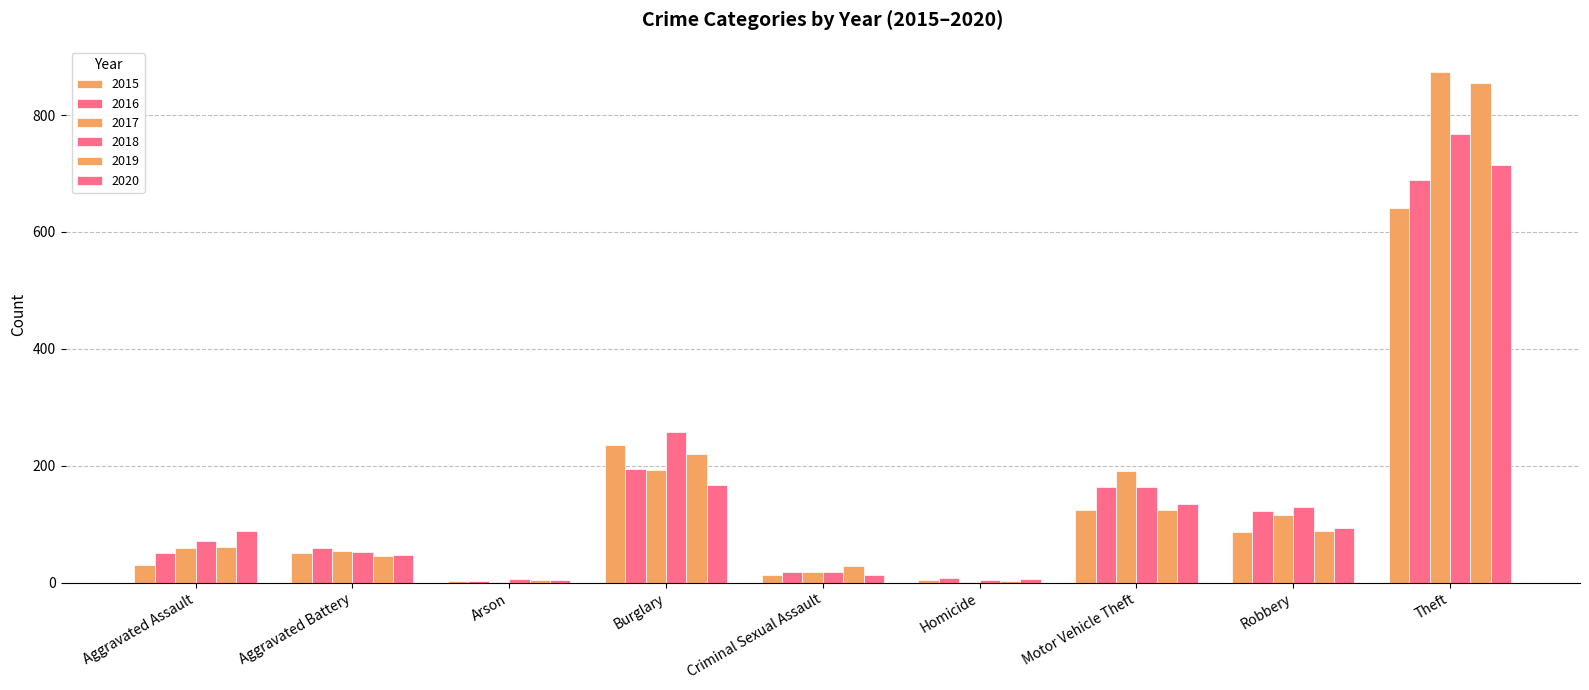

Are the bars grouped side by side (vs. stacked)?

Yes